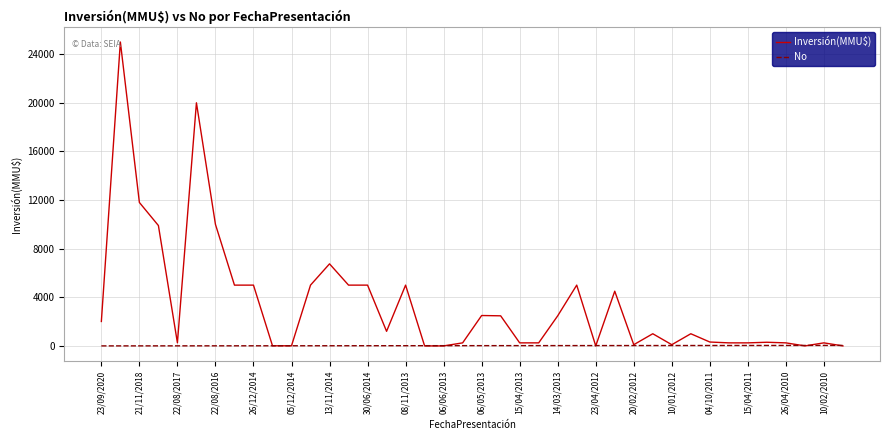

Which series has the widest spread of values?

Inversión(MMU$)